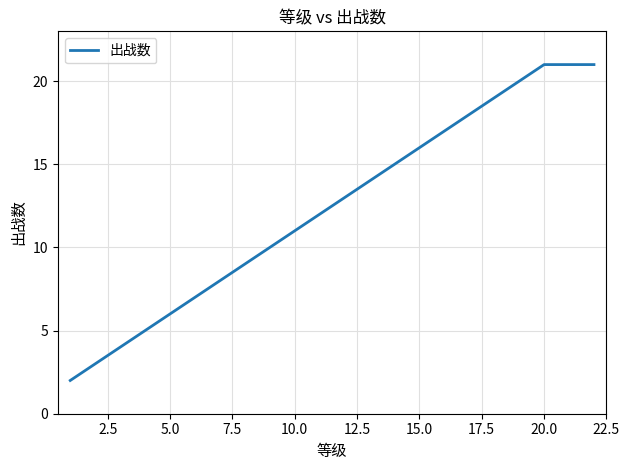

What is the difference between the maximum and minimum values?

19